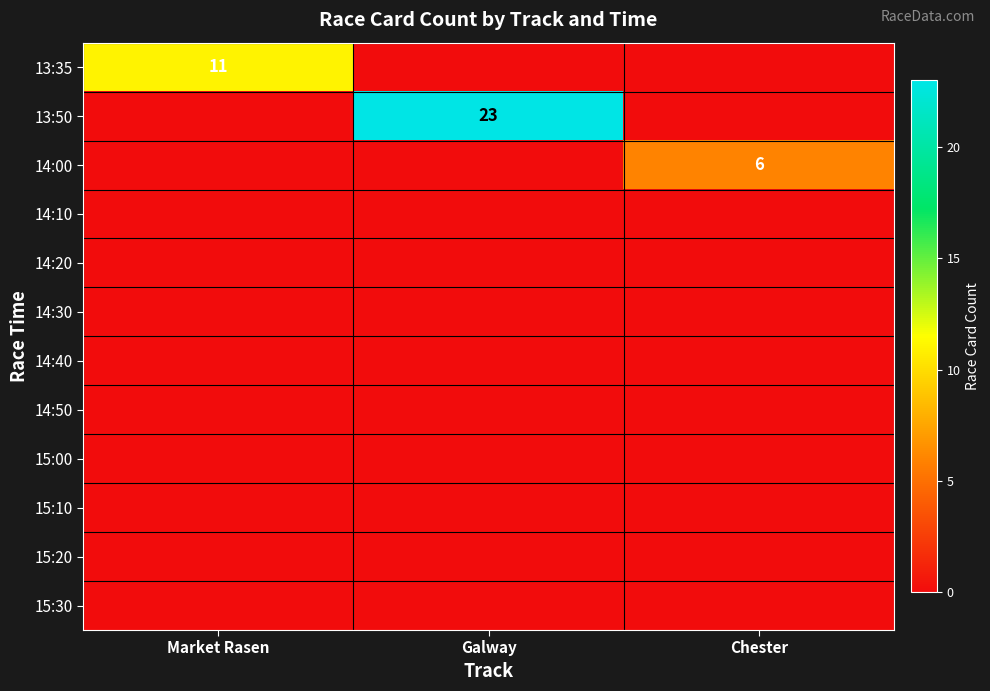

The value of 13:35 at Market Rasen is 7. True or false?

False